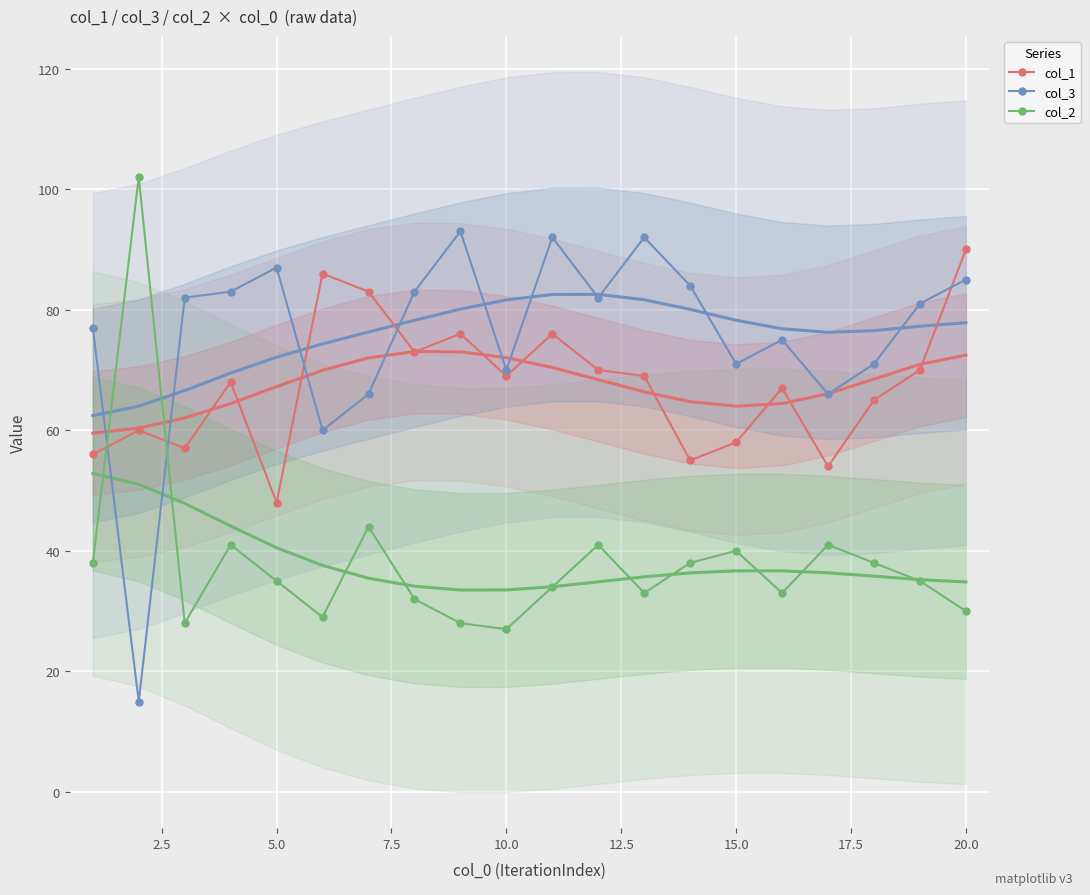

At how many categories does at least one series exceed 72?

16